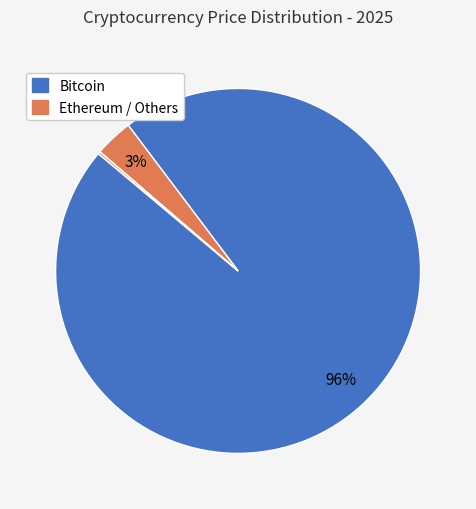

Which slice is the largest?

Bitcoin